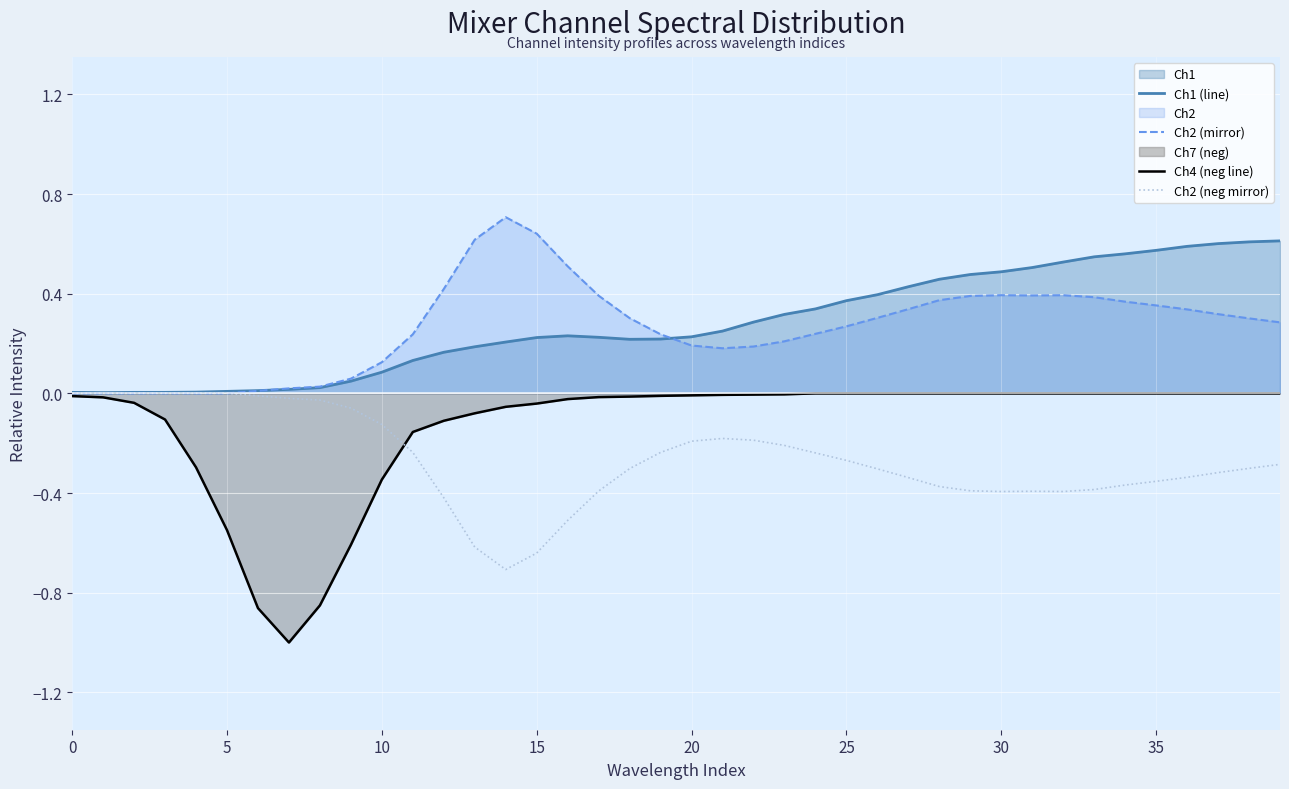

How many interior local valleys does the Ch4 (neg line) series have?

1